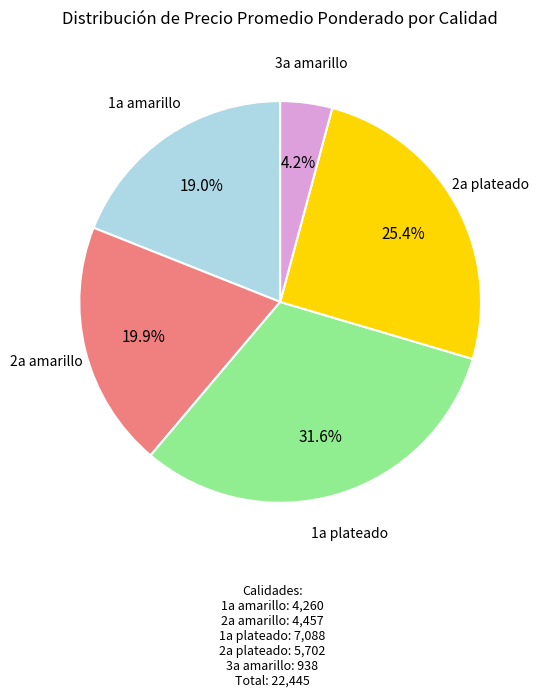

Is the sum of 2a amarillo and 2a plateado greater than half?

No